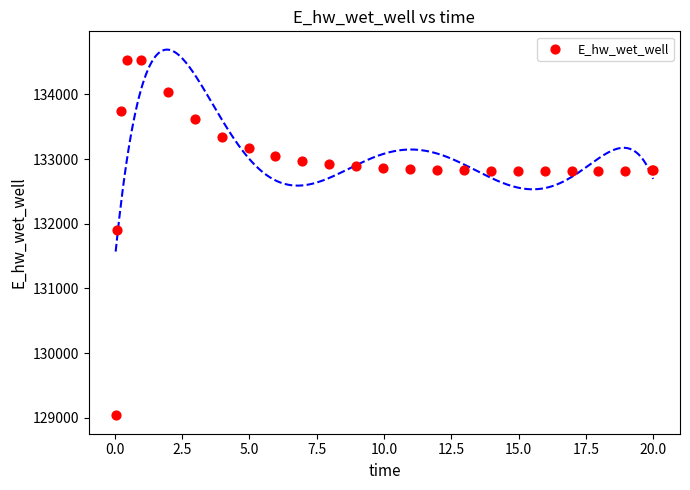

What Y value in the scatter plot is closest to 131786?

131906.4